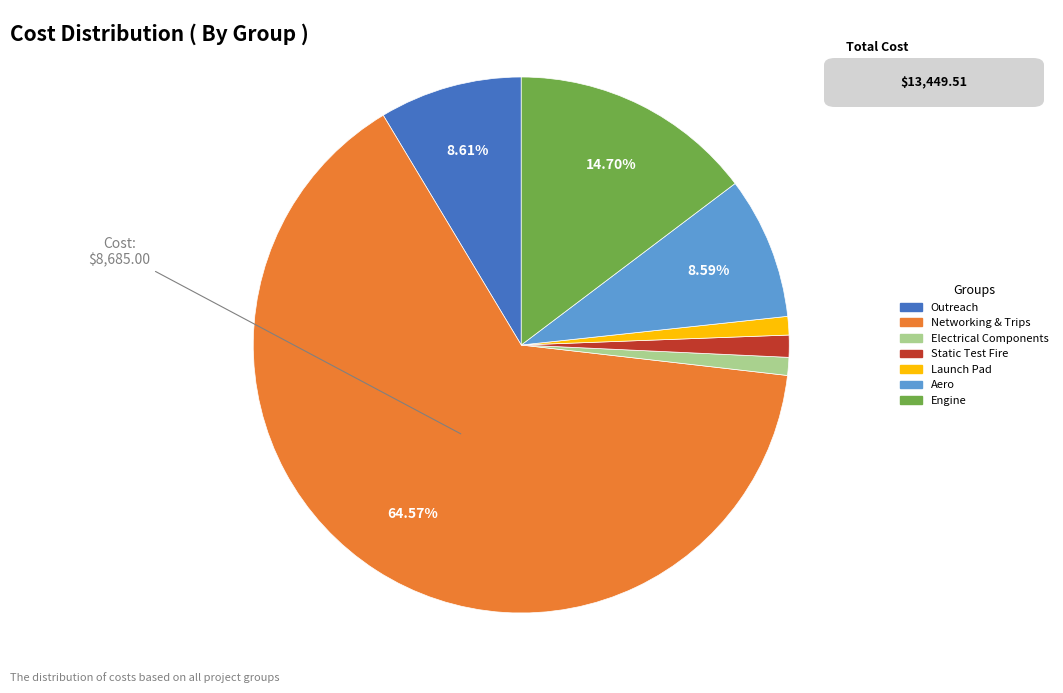

Between Engine and Aero, which is larger?

Engine